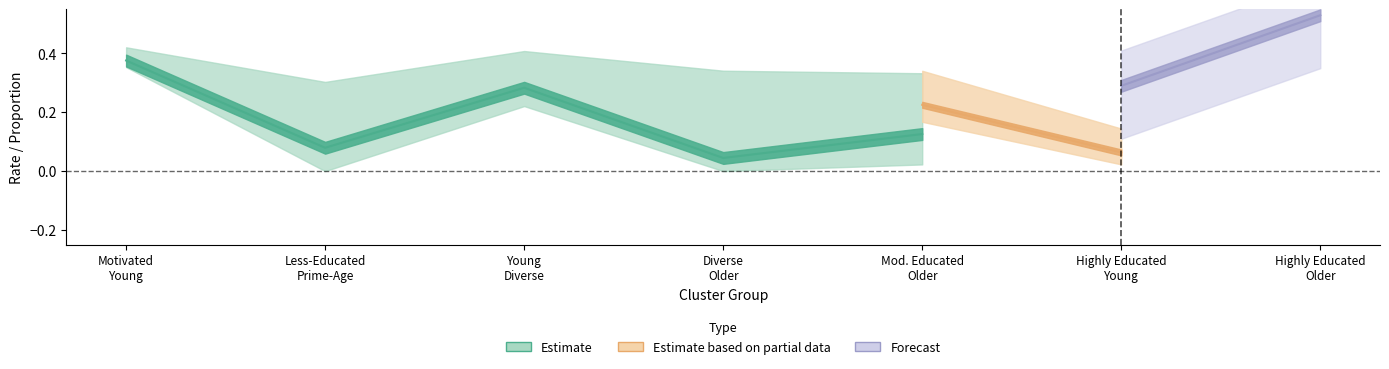

Is it true that any_disability equals 0.1 at Diverse, less-educated, and eyeing retirement?

False